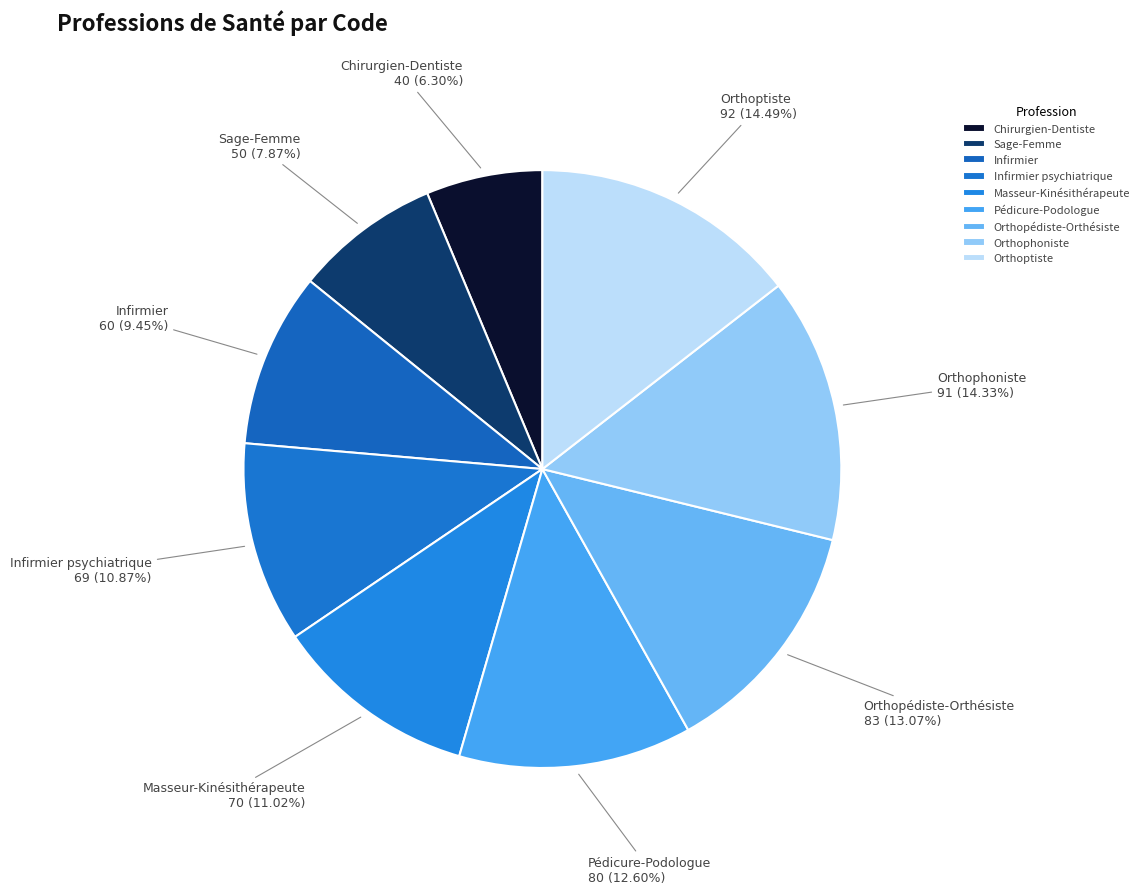

Combined, do Sage-Femme and Chirurgien-Dentiste account for over 50%?

No